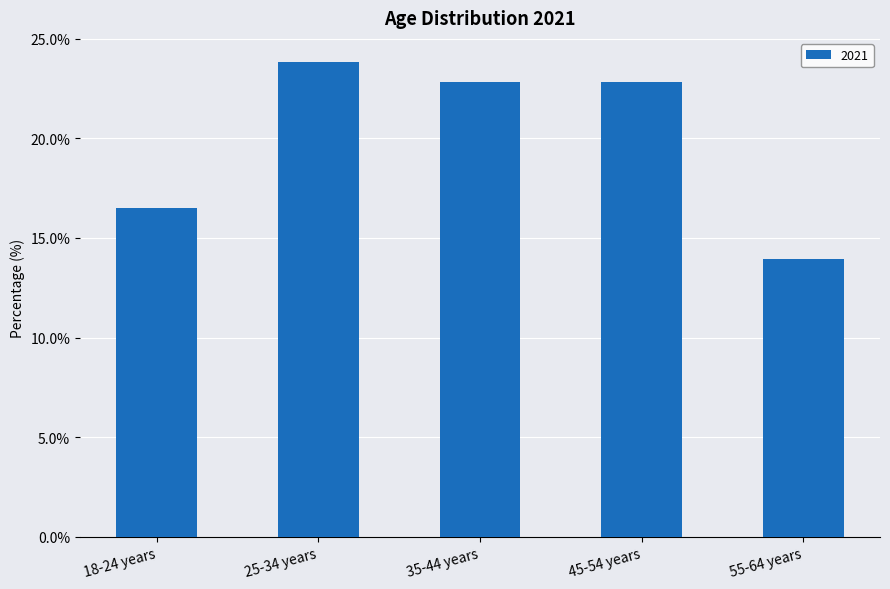

Which category has the highest value across all series?

25-34 years